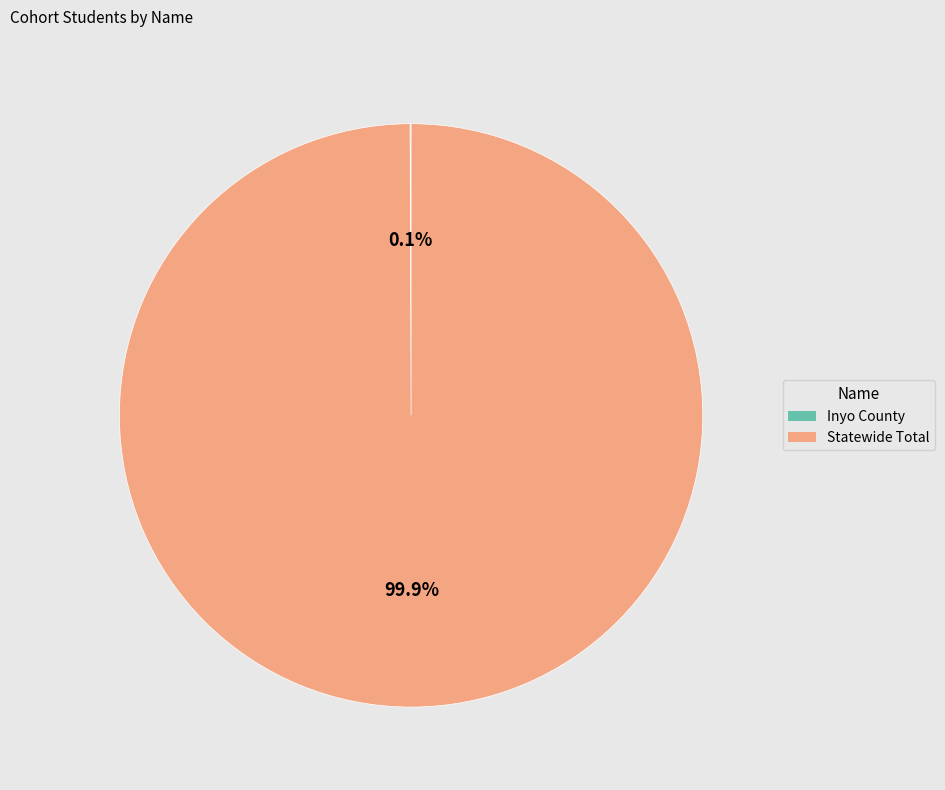

How much of the chart is everything except Statewide Total?

0.1%